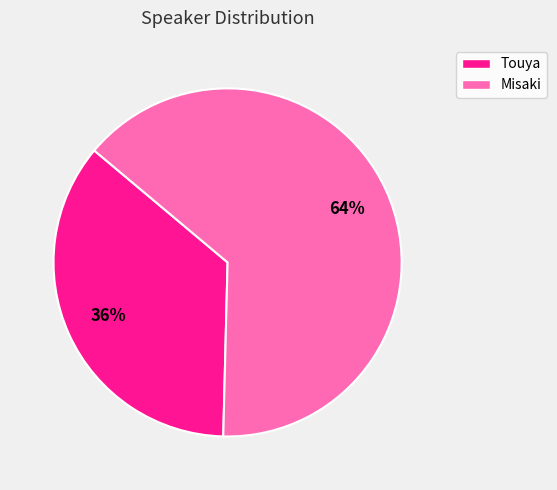

Between Misaki and Touya, which is larger?

Misaki